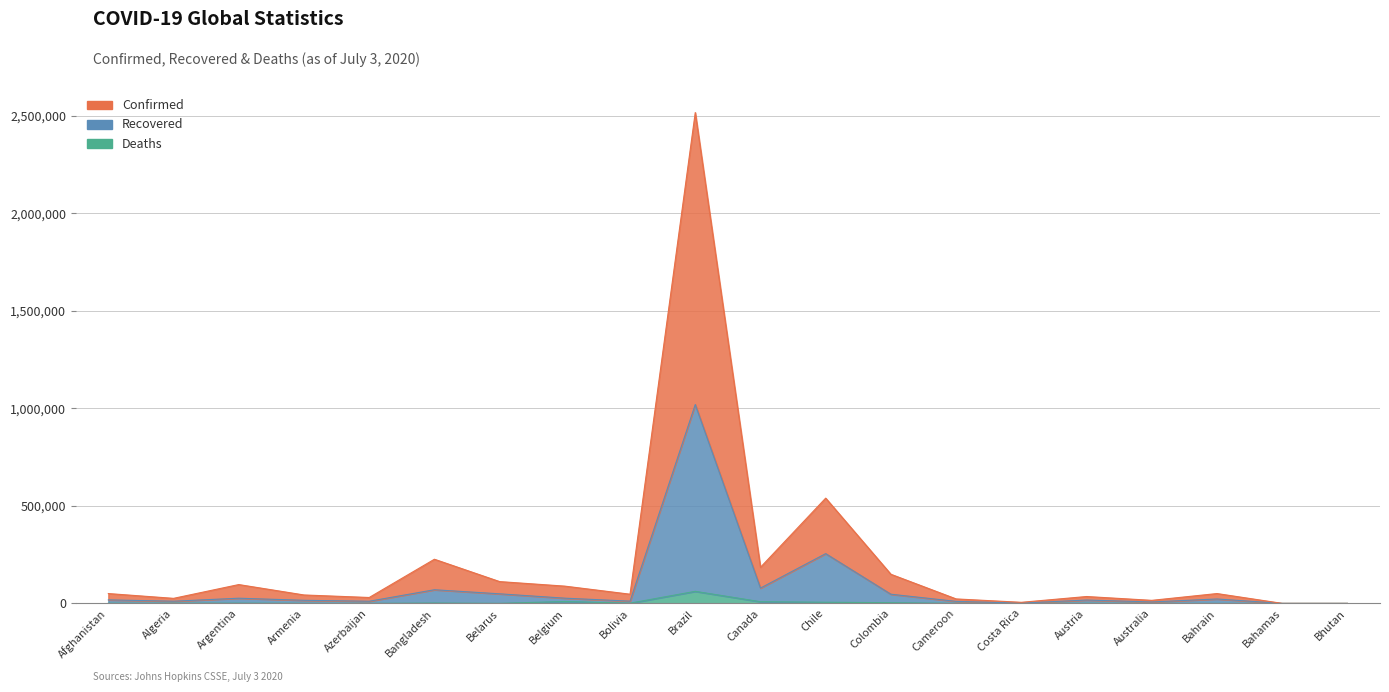

True or false: Recovered and Deaths cross at least once.

False